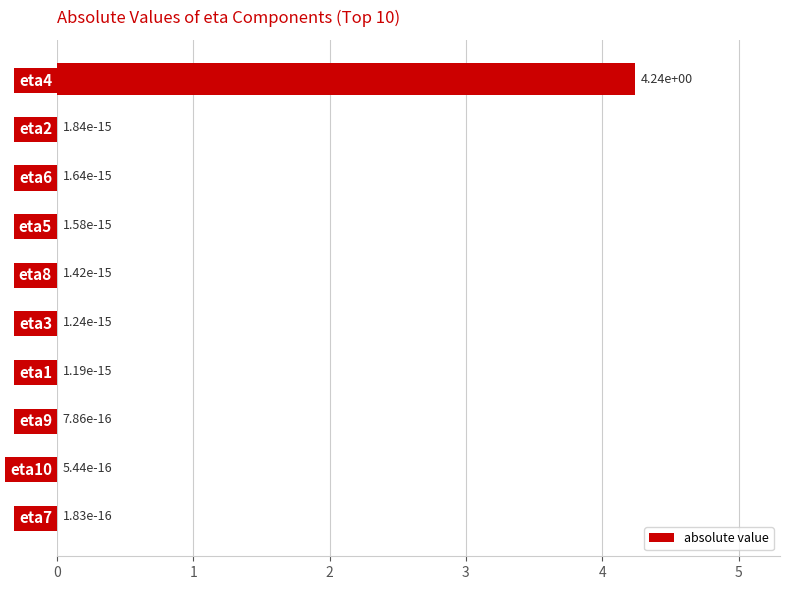

What is the change in value from eta4 to eta1?

-4.2